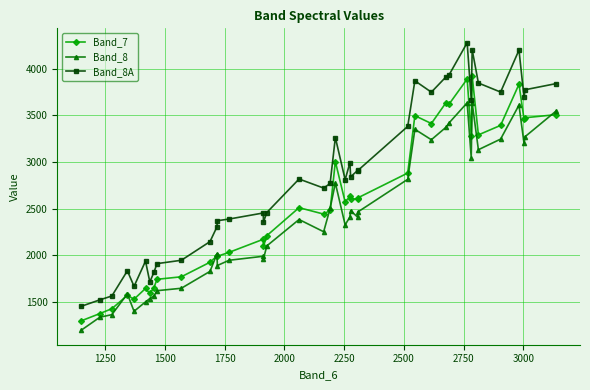

What is the value of the Band_8A point at the 20th from the left?

2770